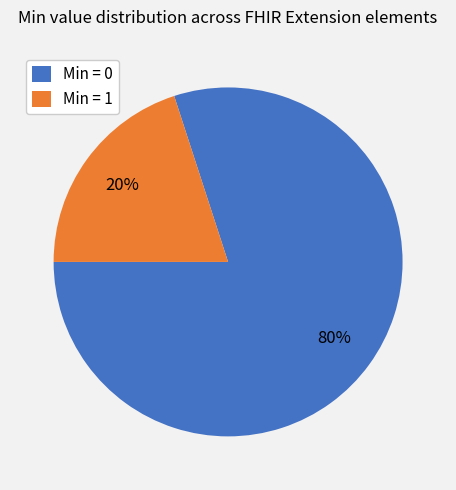

Is Min = 1 the majority of the pie?

No